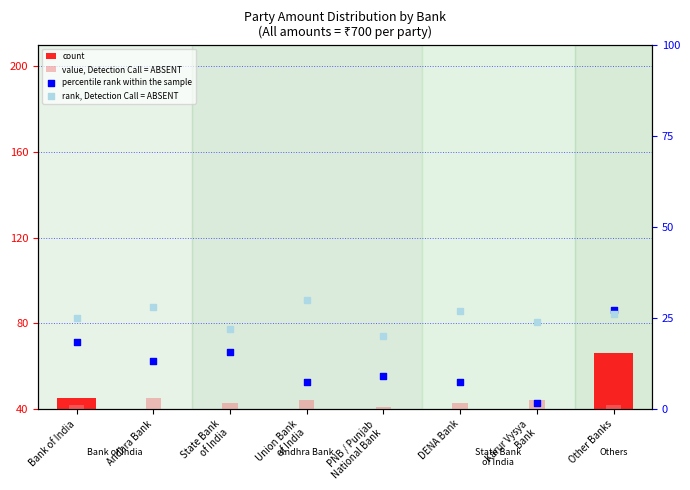

What is the total value across all series at Bank of India?

130.5